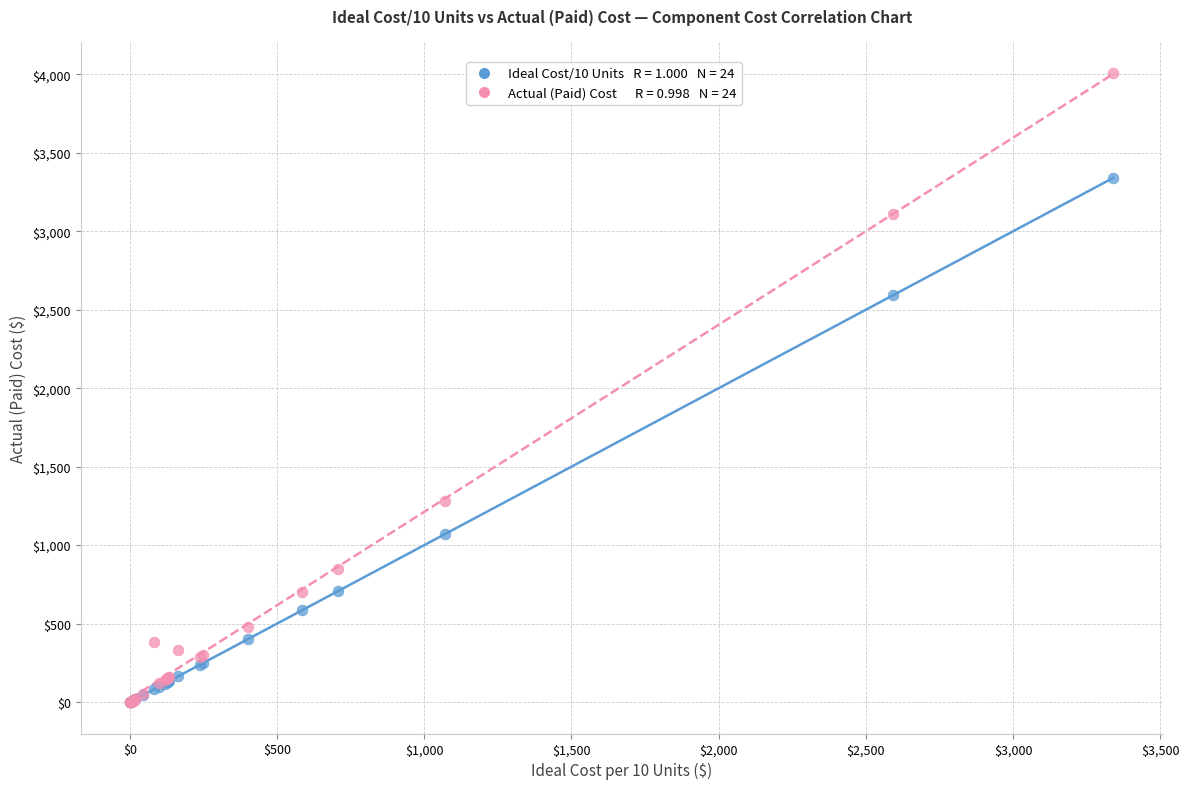

Across all series, what Y value is closest to 2004?

2592.0